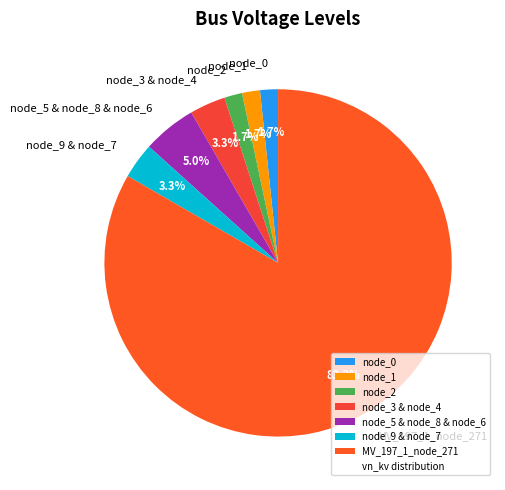

Approximately how many times larger is the value at node_0 compared to node_5 & node_8 & node_6?

0.3